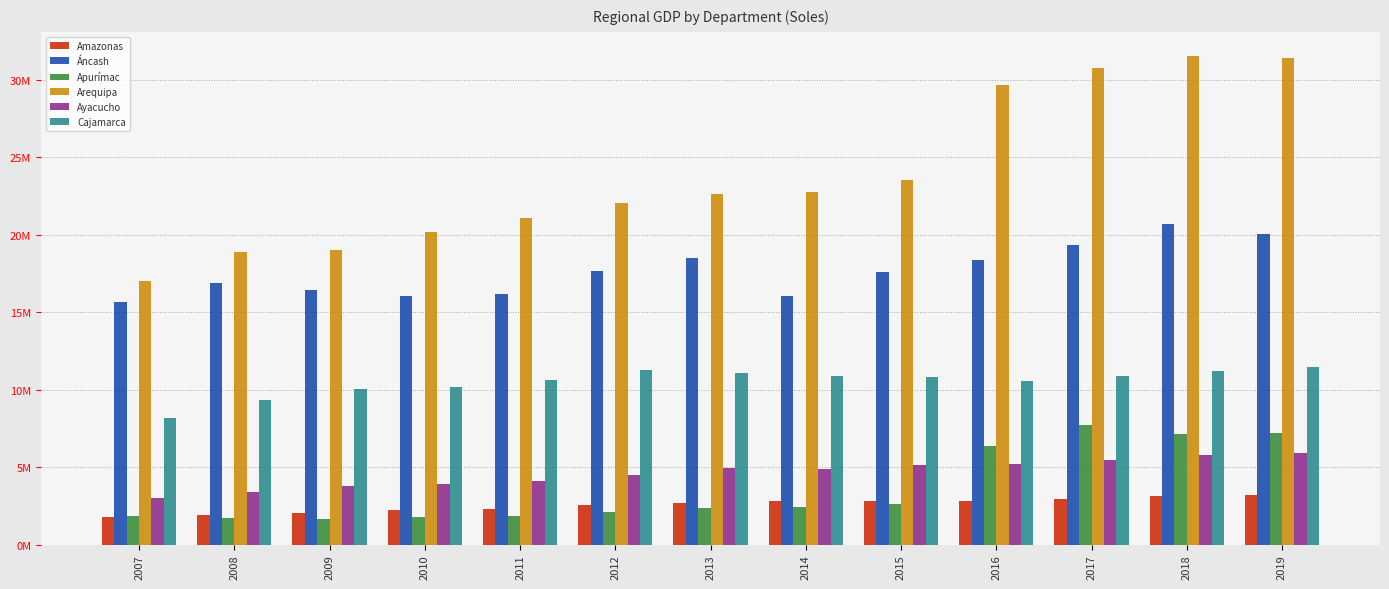

Which series changed the most between 2008 and 2018?

Arequipa